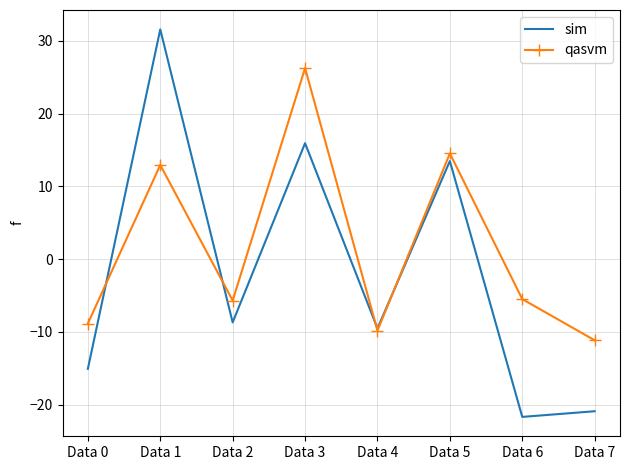

What are all the series names shown in the legend?

sim, qasvm